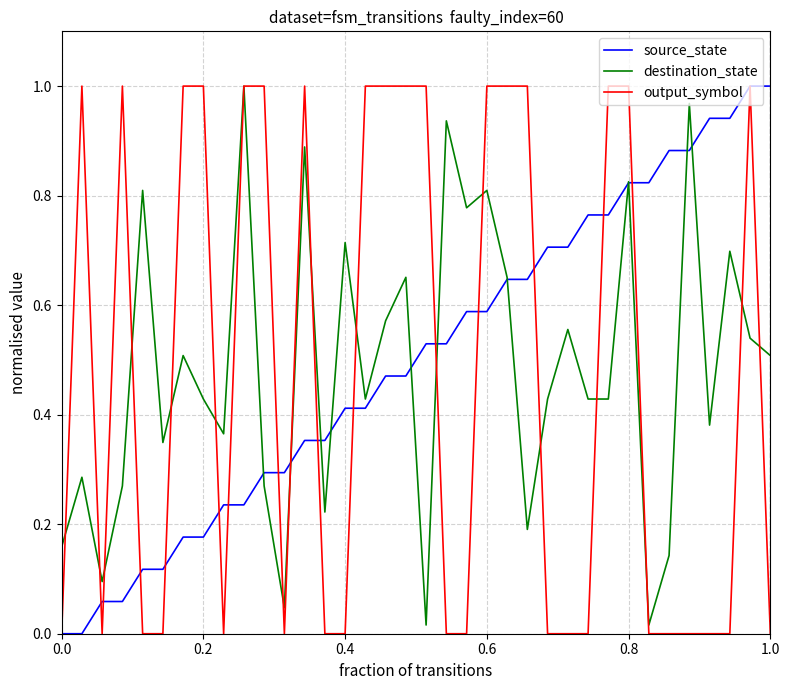

What are all the series names shown in the legend?

source_state, destination_state, output_symbol